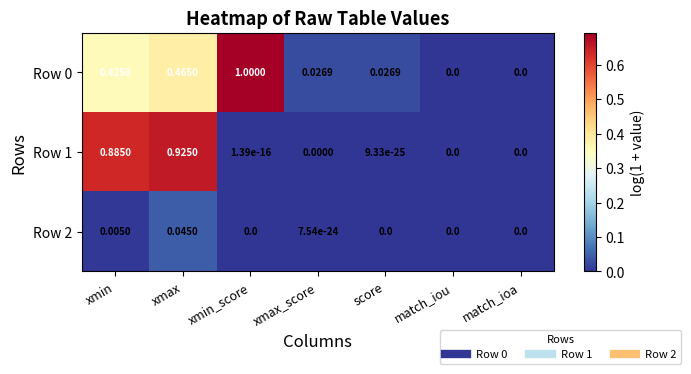

Is the value of Row 1 at match_ioa greater than the value of Row 2 at xmin?

No